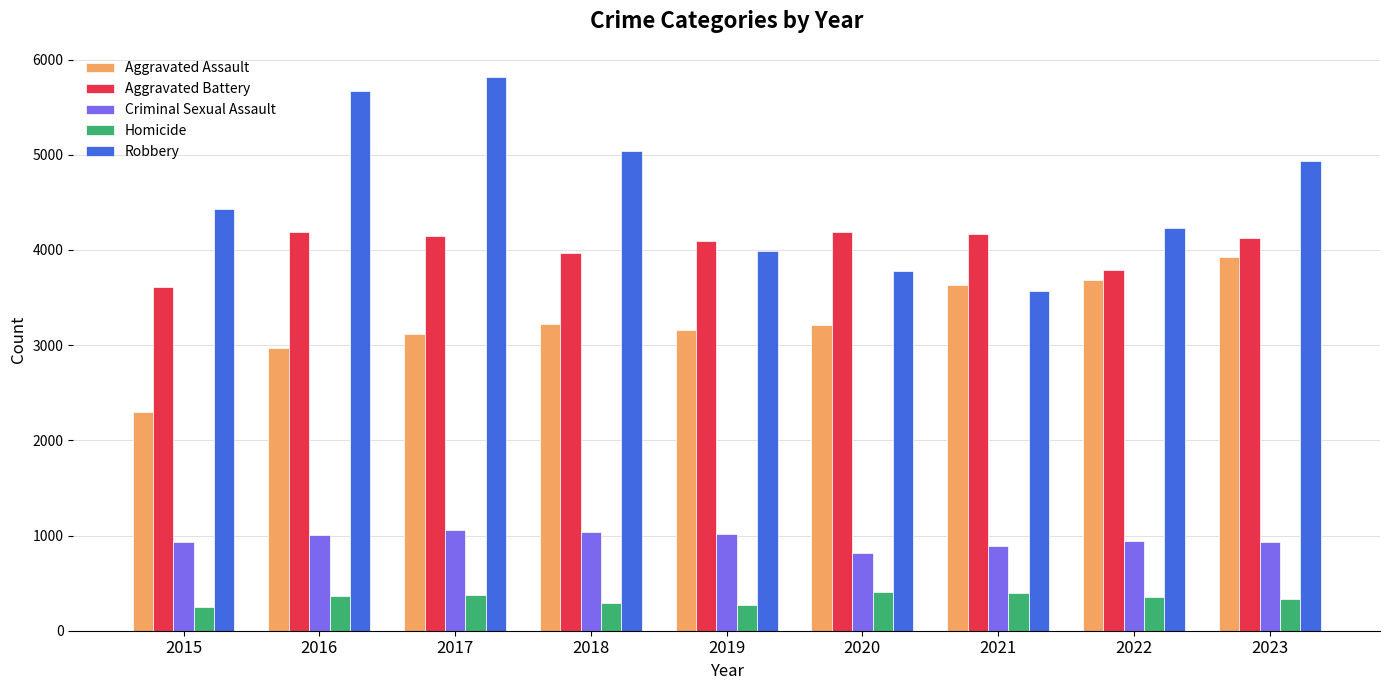

At 2015, list the series in order from largest to smallest.

Robbery, Aggravated Battery, Aggravated Assault, Criminal Sexual Assault, Homicide